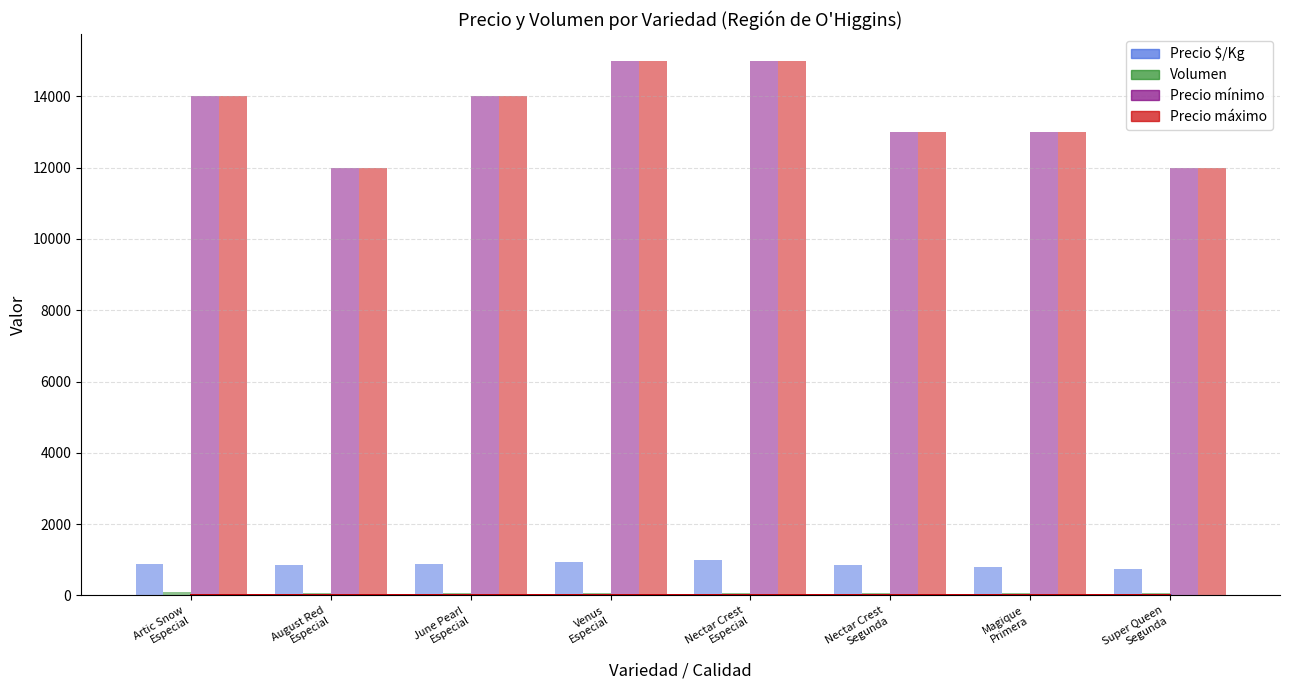

What is the minimum value shown in the chart?

65